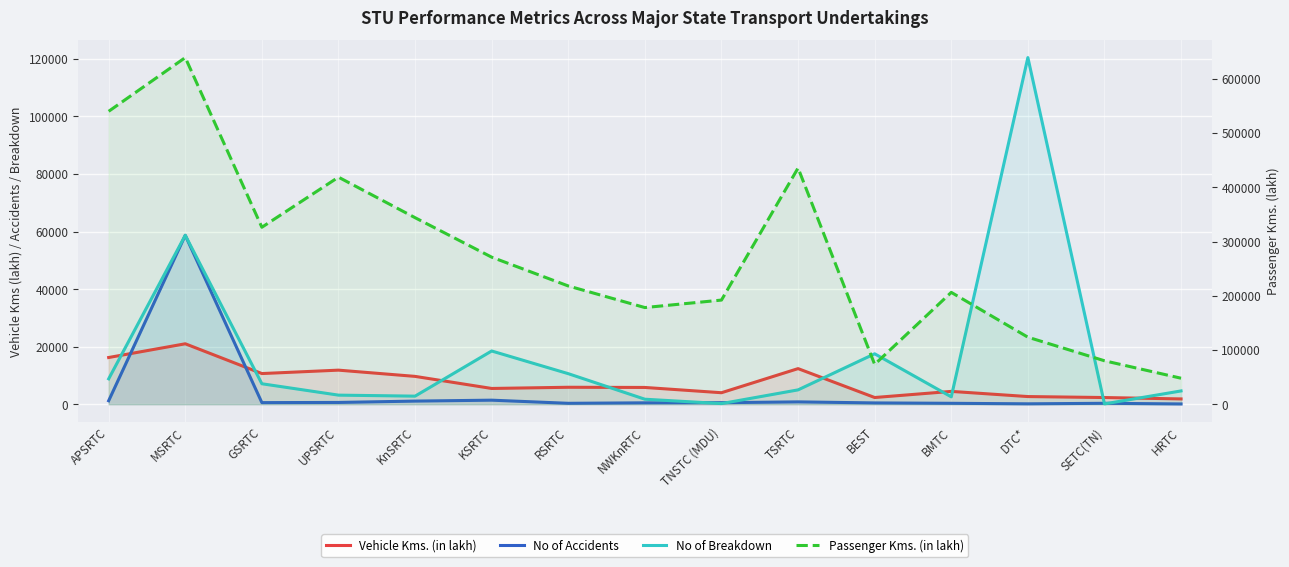

What is the difference between the Passenger Kms. (in lakh) values at SETC(TN) and APSRTC?

459846.9